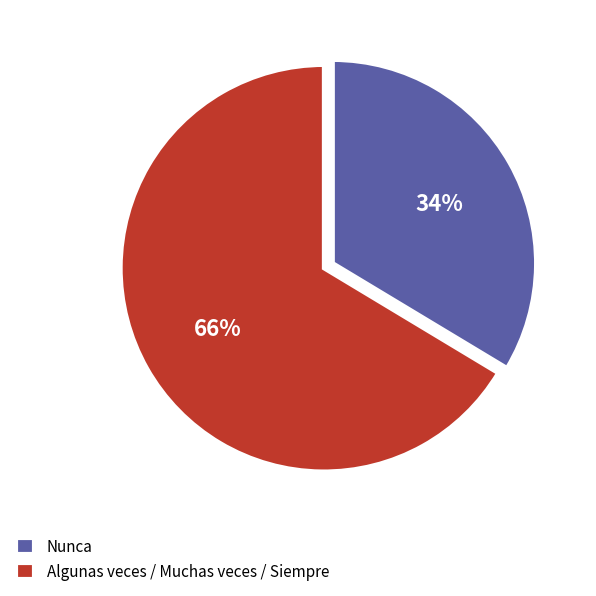

Do Algunas veces / Muchas veces / Siempre and Nunca together represent more than half of the pie?

Yes